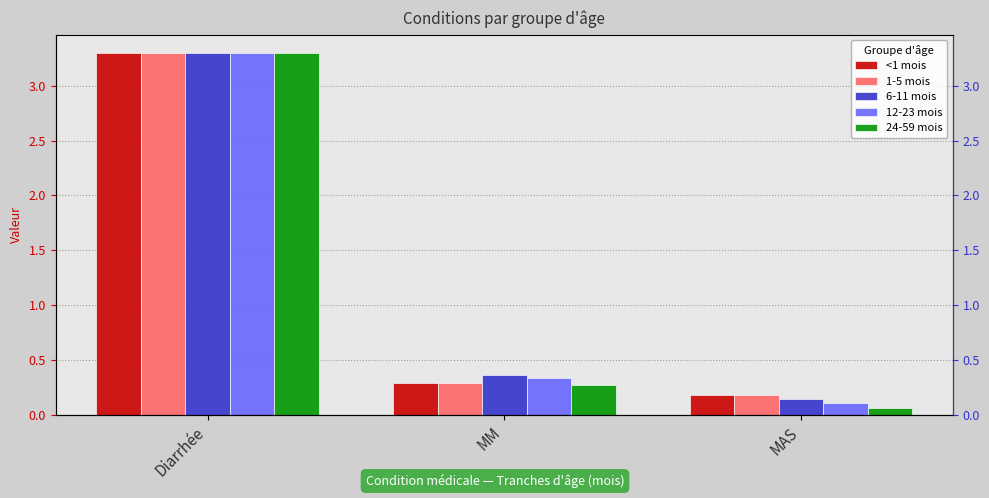

True or false: 1-5 mois has a value of 3.3 at Diarrhée.

True